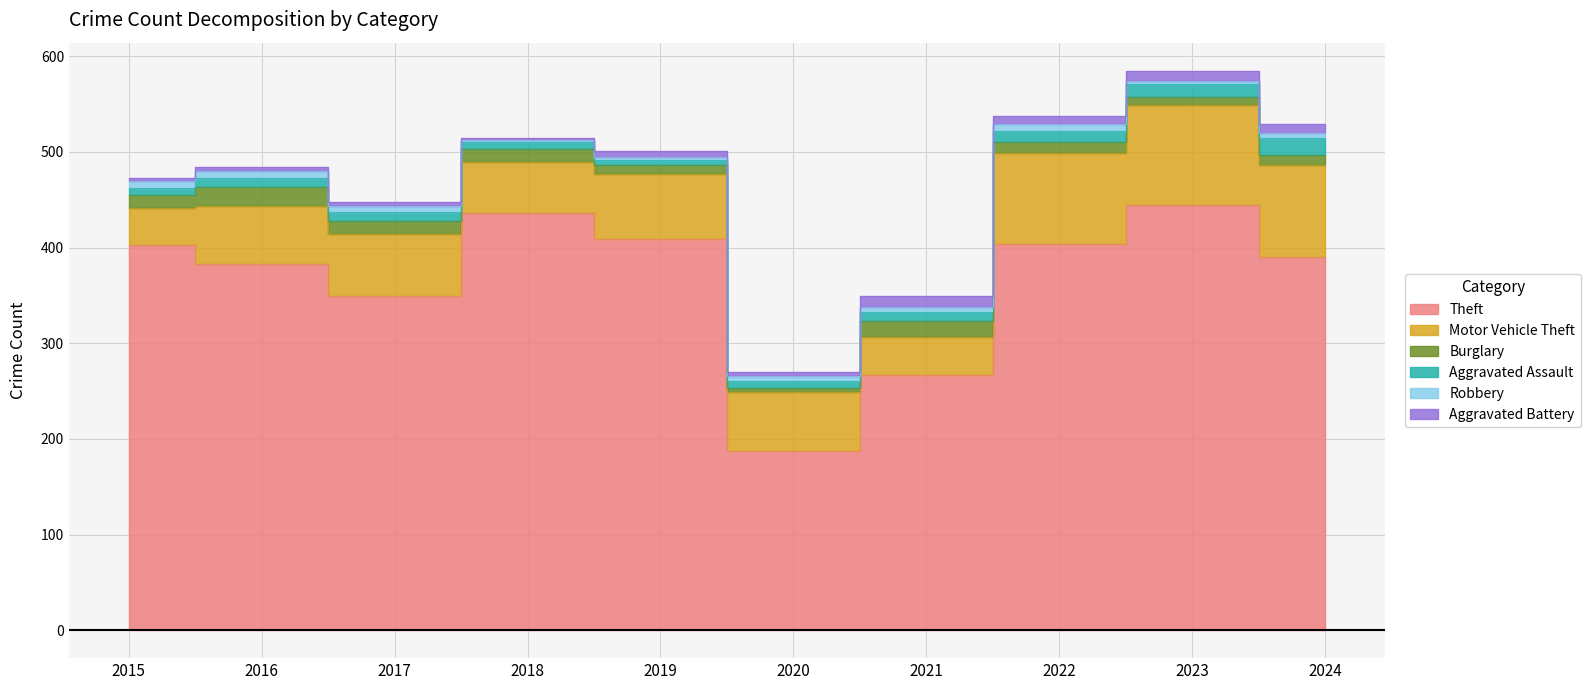

How many lines are shown in the chart?

6